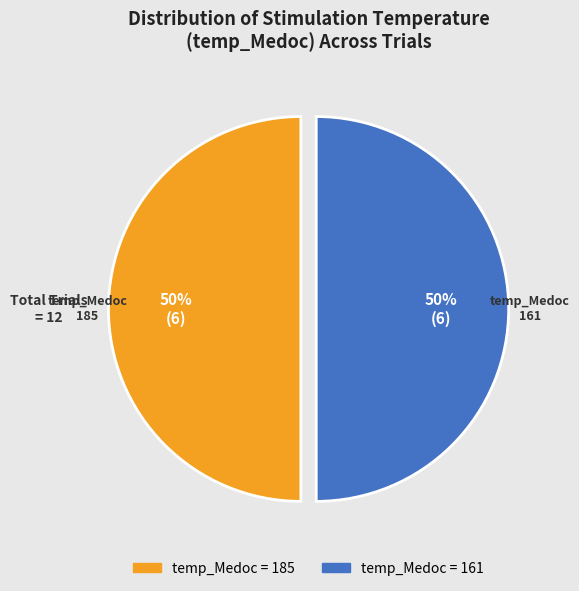

To the nearest percent, what is the average slice percentage?

50%